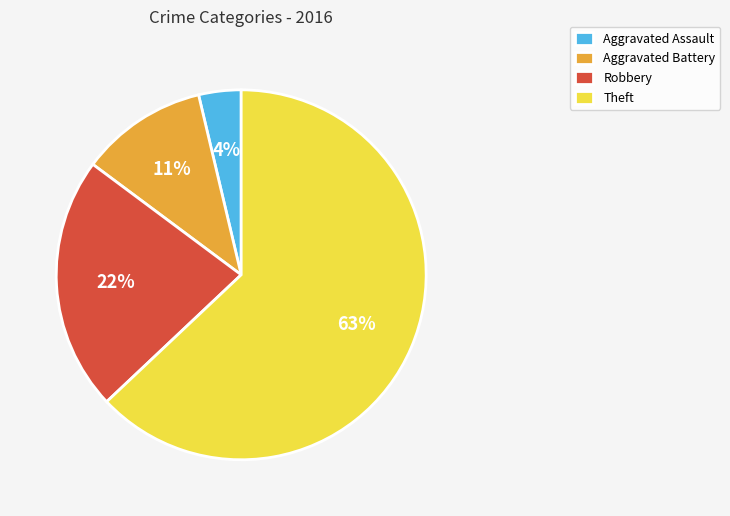

Which has a higher value, Theft or Aggravated Assault?

Theft